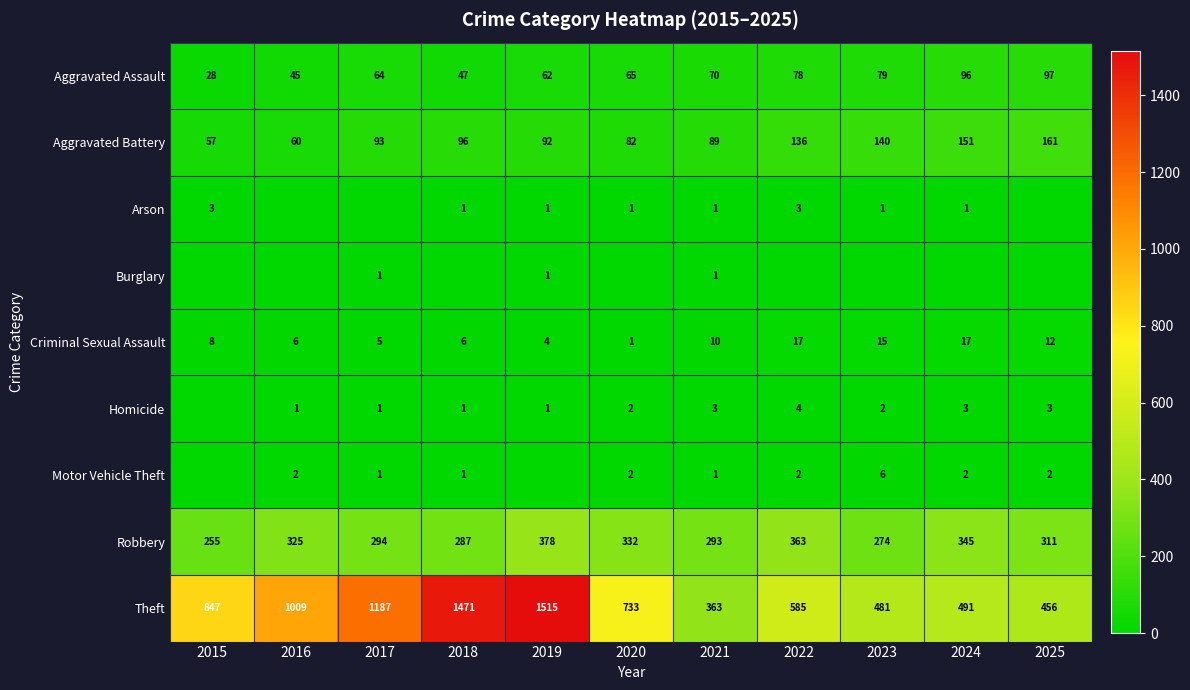

Is it true that Aggravated Assault equals 79 at 2023?

True